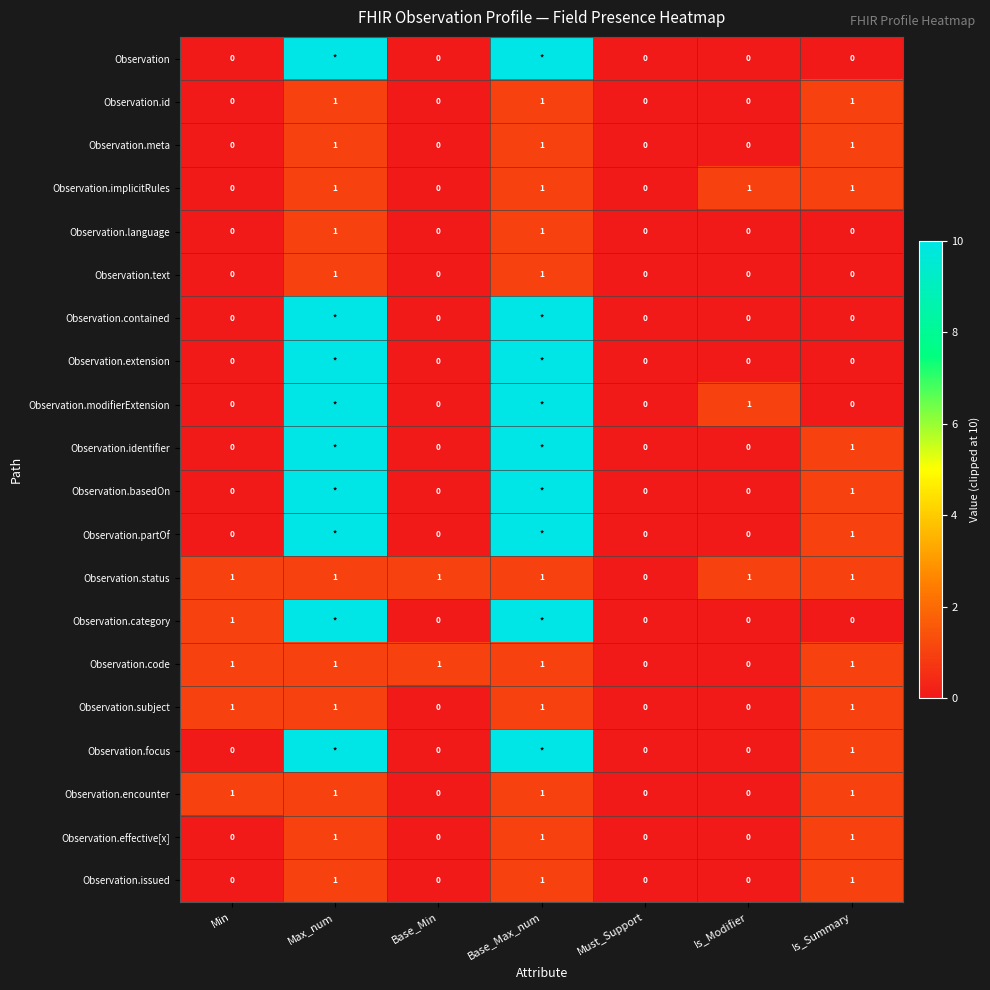

What is the total value across all series at Is_Modifier?

3